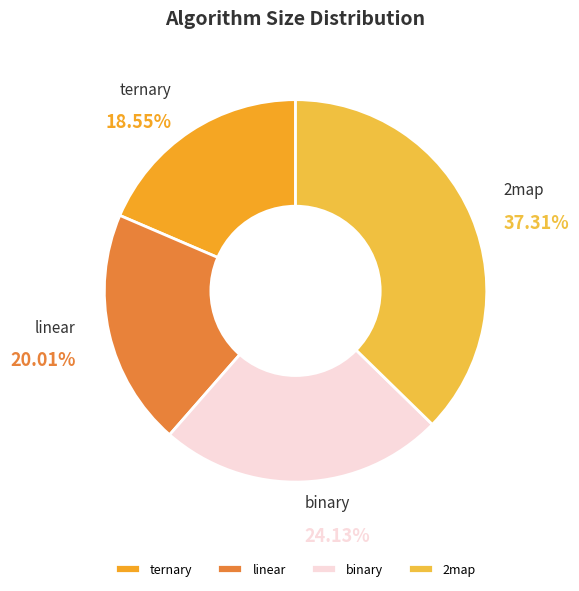

How many segments does this pie chart have?

4